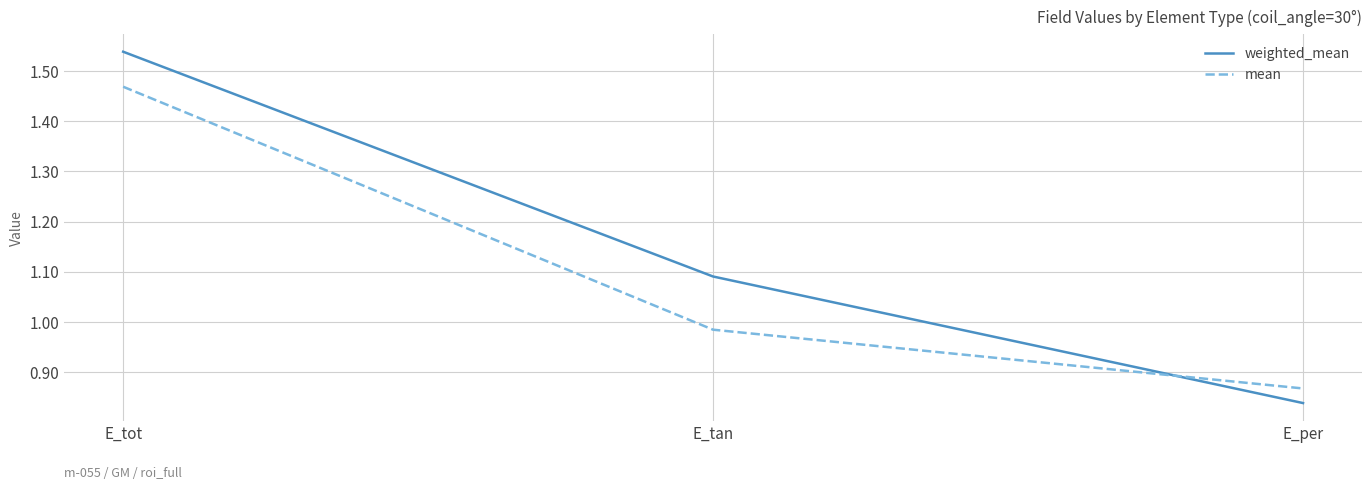

What is the spread (max minus min) of values at E_tot?

0.1